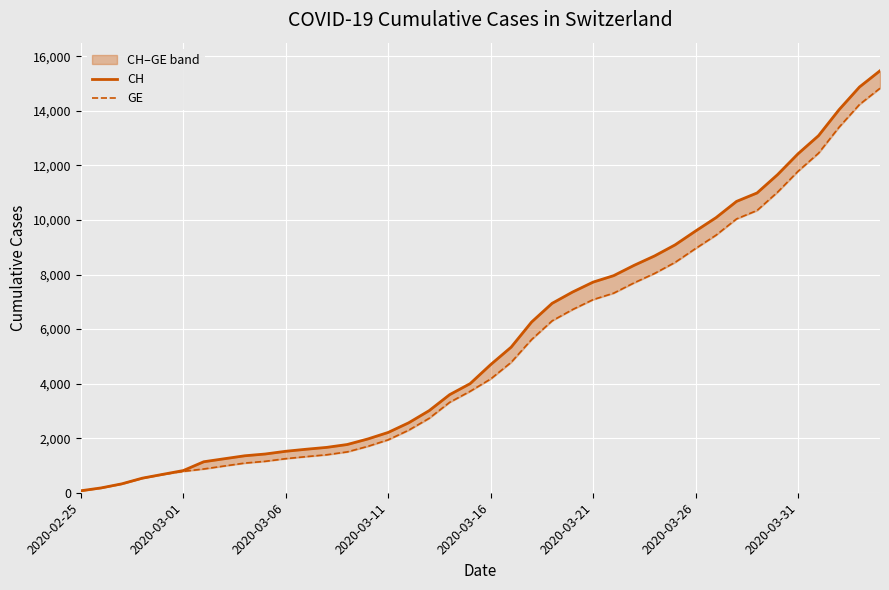

True or false: GE and CH intersect in this chart.

False